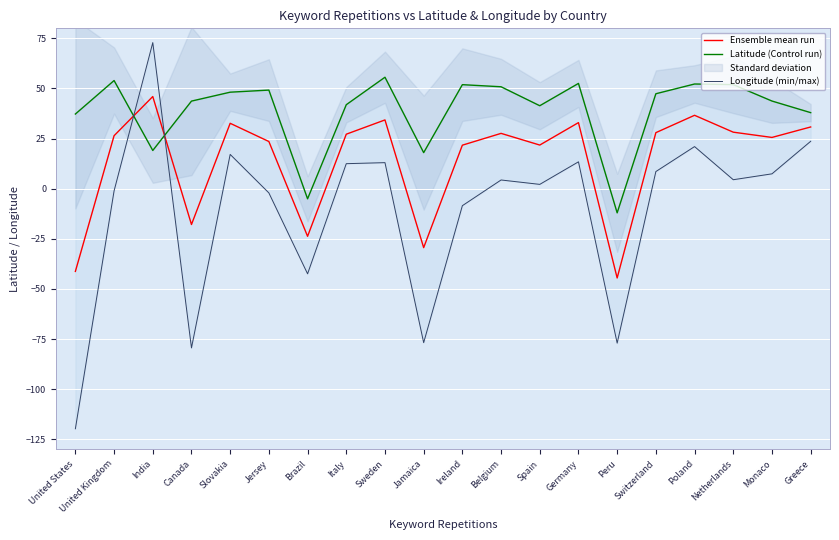

At which category is the sum across all series the highest?

India